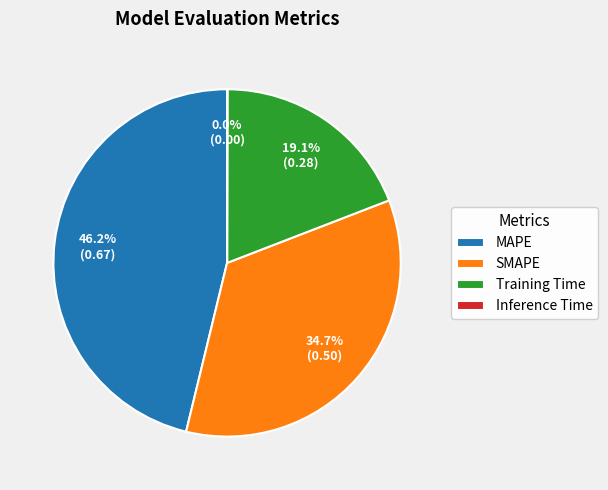

How much of the chart is everything except SMAPE?

65.3%